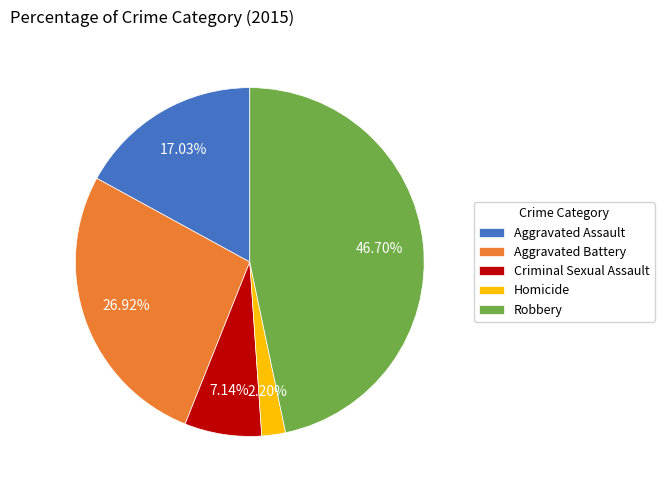

How many slices are in this pie chart?

5